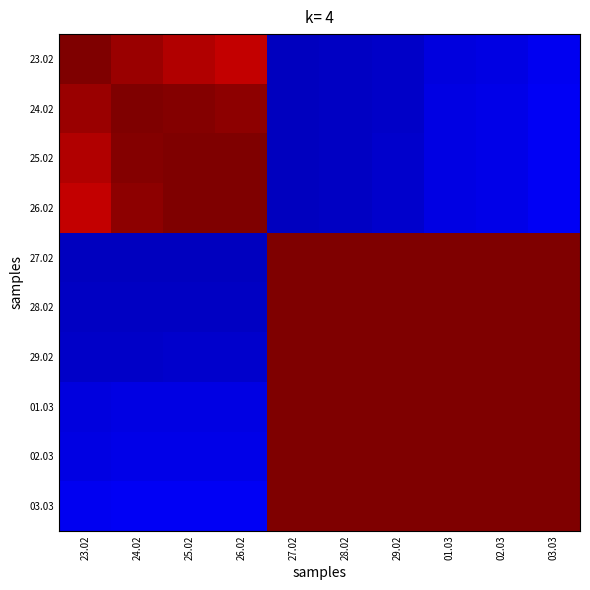

Reading left to right, list all the values displayed in this chart.

23.02: 23.02=1.0	24.02=1.0	25.02=1.0	26.02=0.9	27.02=0.1	28.02=0.1	29.02=0.1	01.03=0.1	02.03=0.1	03.03=0.1
24.02: 23.02=1.0	24.02=1.0	25.02=1.0	26.02=1.0	27.02=0.1	28.02=0.1	29.02=0.1	01.03=0.1	02.03=0.1	03.03=0.1
25.02: 23.02=1.0	24.02=1.0	25.02=1.0	26.02=1.0	27.02=0.1	28.02=0.1	29.02=0.1	01.03=0.1	02.03=0.1	03.03=0.1
26.02: 23.02=0.9	24.02=1.0	25.02=1.0	26.02=1.0	27.02=0.1	28.02=0.1	29.02=0.1	01.03=0.1	02.03=0.1	03.03=0.1
27.02: 23.02=0.1	24.02=0.1	25.02=0.1	26.02=0.1	27.02=1.0	28.02=1.0	29.02=1.0	01.03=1.0	02.03=1.0	03.03=1.0
28.02: 23.02=0.1	24.02=0.1	25.02=0.1	26.02=0.1	27.02=1.0	28.02=1.0	29.02=1.0	01.03=1.0	02.03=1.0	03.03=1.0
29.02: 23.02=0.1	24.02=0.1	25.02=0.1	26.02=0.1	27.02=1.0	28.02=1.0	29.02=1.0	01.03=1.0	02.03=1.0	03.03=1.0
01.03: 23.02=0.1	24.02=0.1	25.02=0.1	26.02=0.1	27.02=1.0	28.02=1.0	29.02=1.0	01.03=1.0	02.03=1.0	03.03=1.0
02.03: 23.02=0.1	24.02=0.1	25.02=0.1	26.02=0.1	27.02=1.0	28.02=1.0	29.02=1.0	01.03=1.0	02.03=1.0	03.03=1.0
03.03: 23.02=0.1	24.02=0.1	25.02=0.1	26.02=0.1	27.02=1.0	28.02=1.0	29.02=1.0	01.03=1.0	02.03=1.0	03.03=1.0